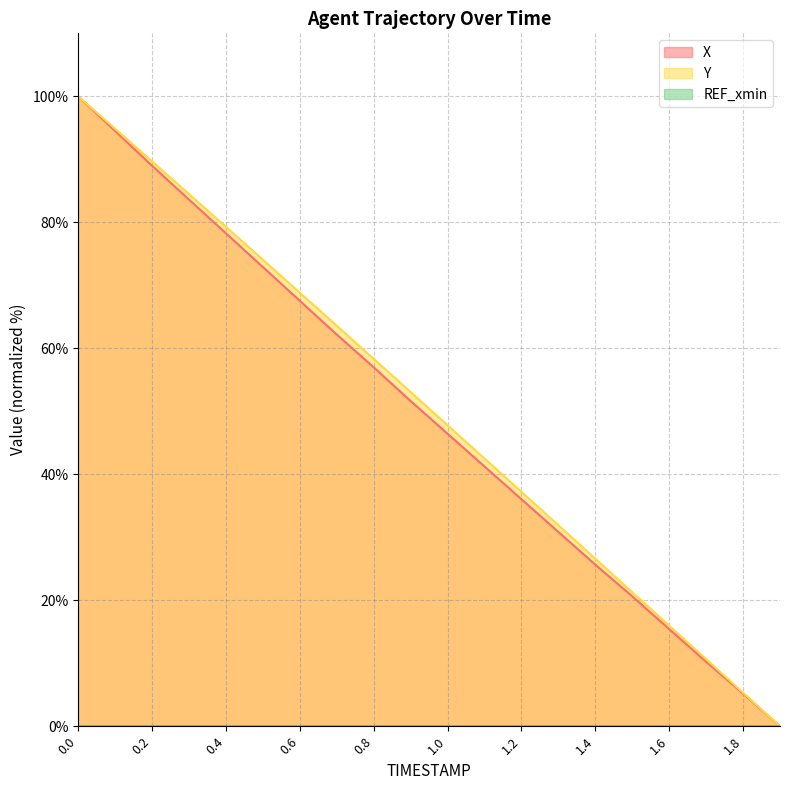

True or false: Y and X intersect in this chart.

False